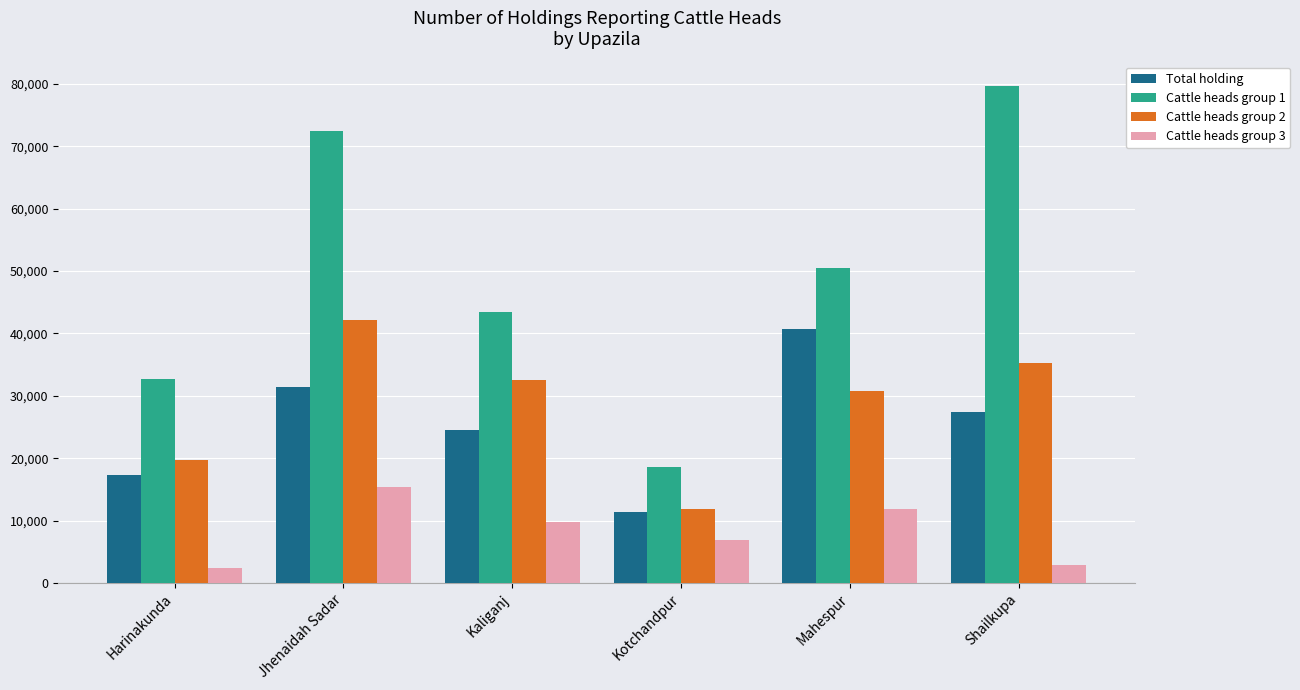

Where is Cattle heads group 1 nearest to the value 49074?

Mahespur